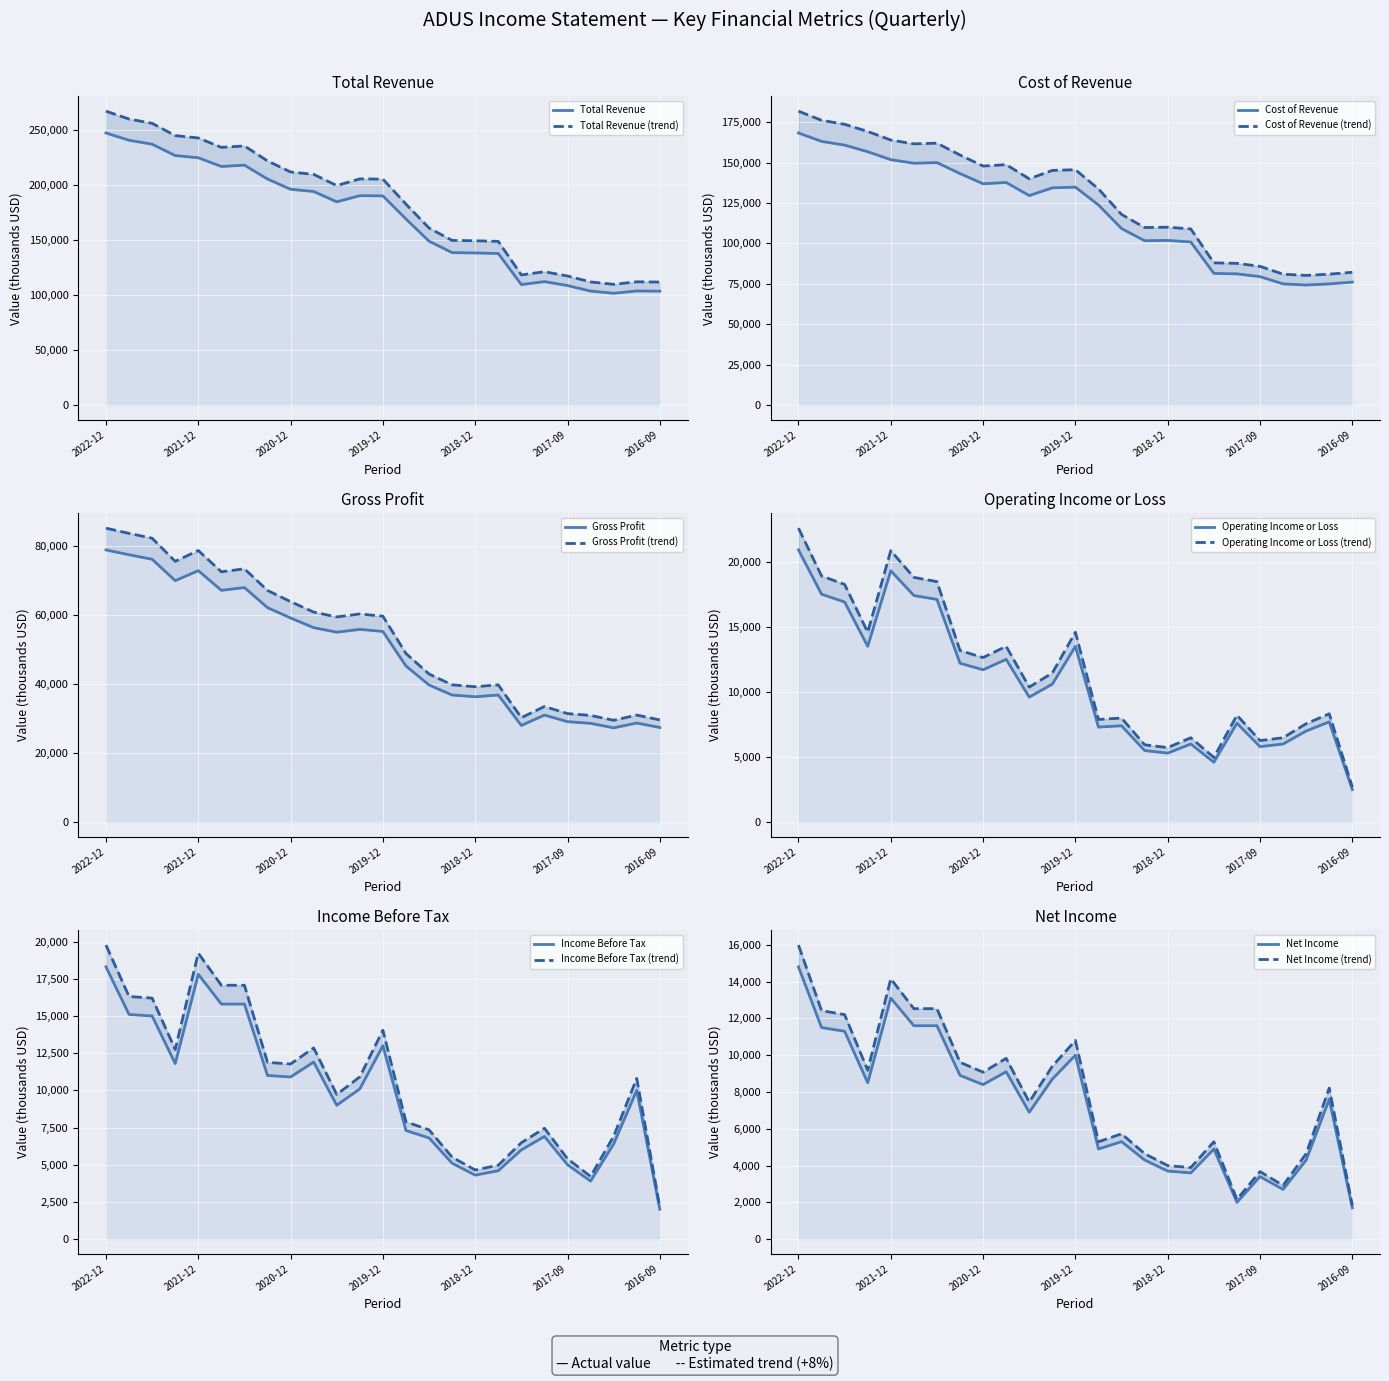

At Gross Profit, list the series in order from largest to smallest.

Total Revenue, Cost of Revenue, Gross Profit, Operating Income or Loss, Income Before Tax, Net Income